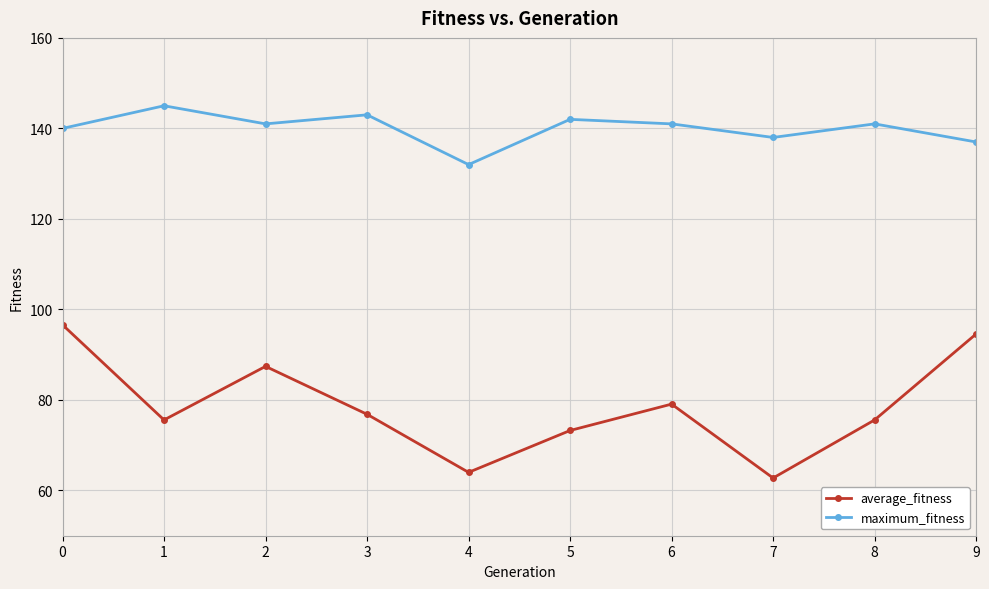

Between 2 and 6, which series saw the biggest shift?

average_fitness